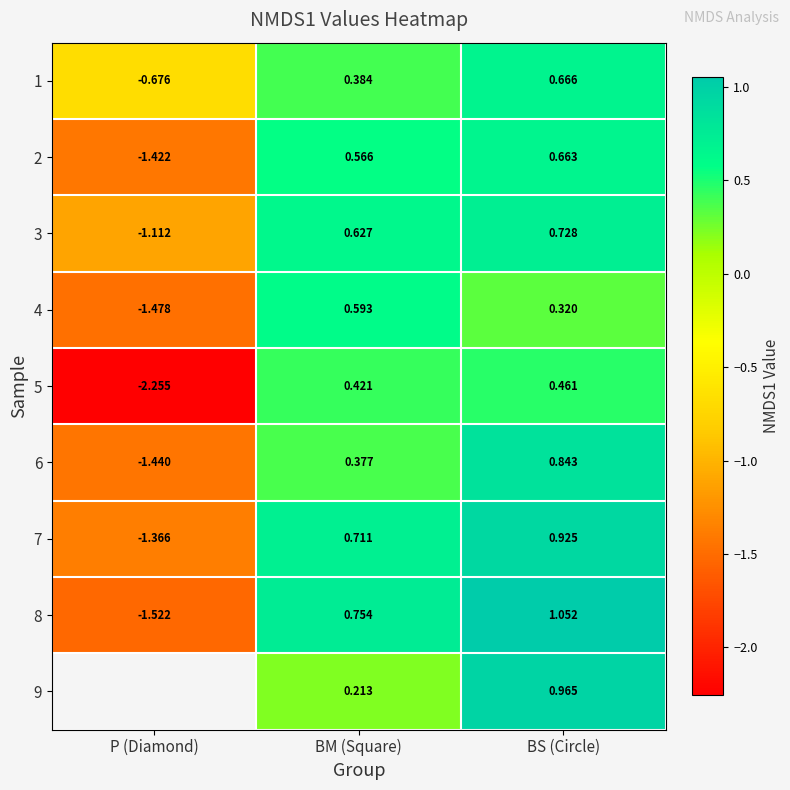

At BS (Circle), list the series in order from smallest to largest.

4, 5, 2, 1, 3, 6, 7, 9, 8